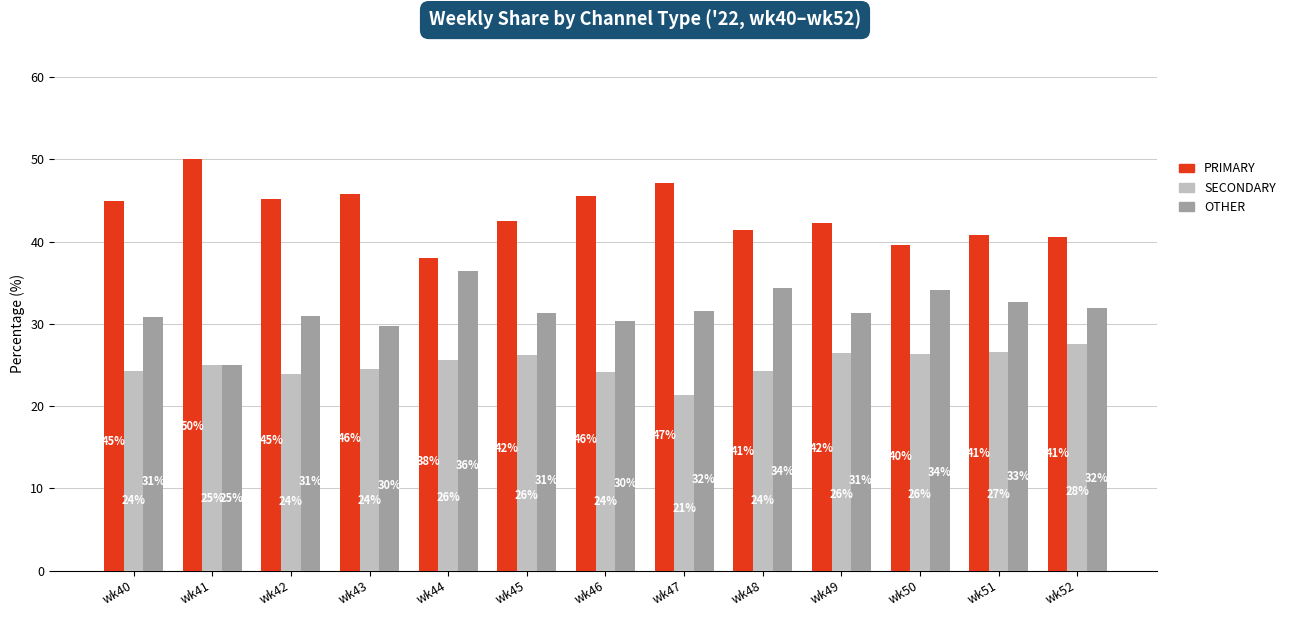

What is the difference between the maximum and minimum values in the PRIMARY series?

12.0